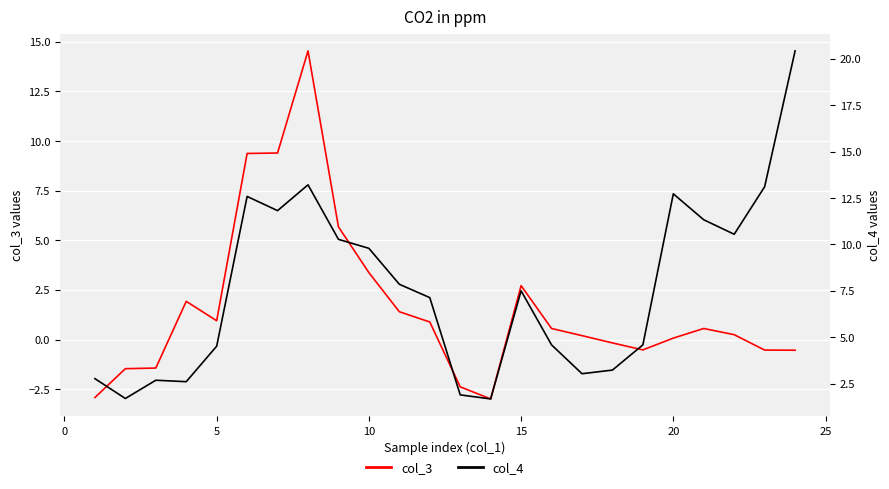

How many interior local valleys does the col_3 series have?

3